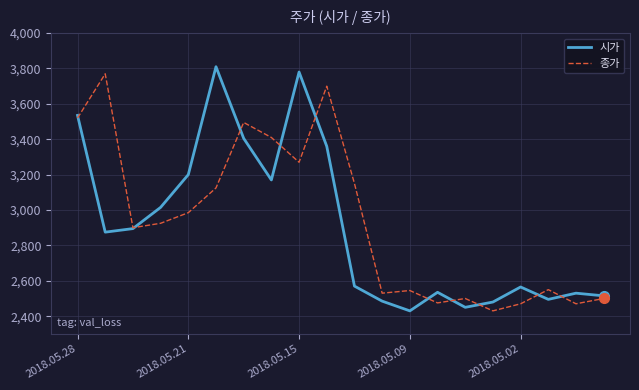

What is the greatest value displayed?

3810